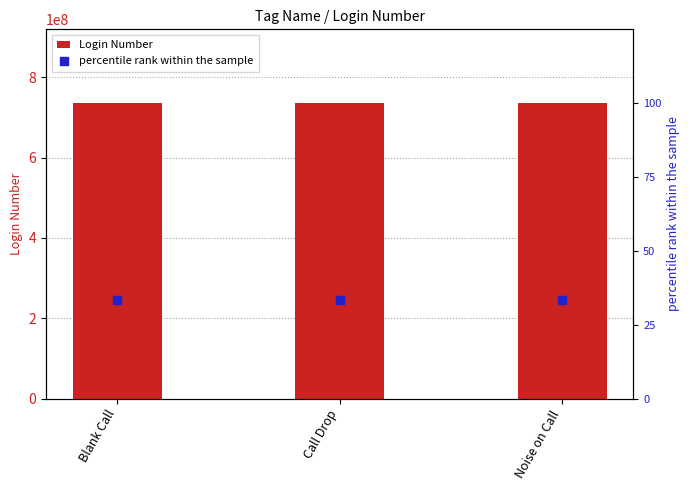

At which category is the sum across all series the highest?

Blank Call